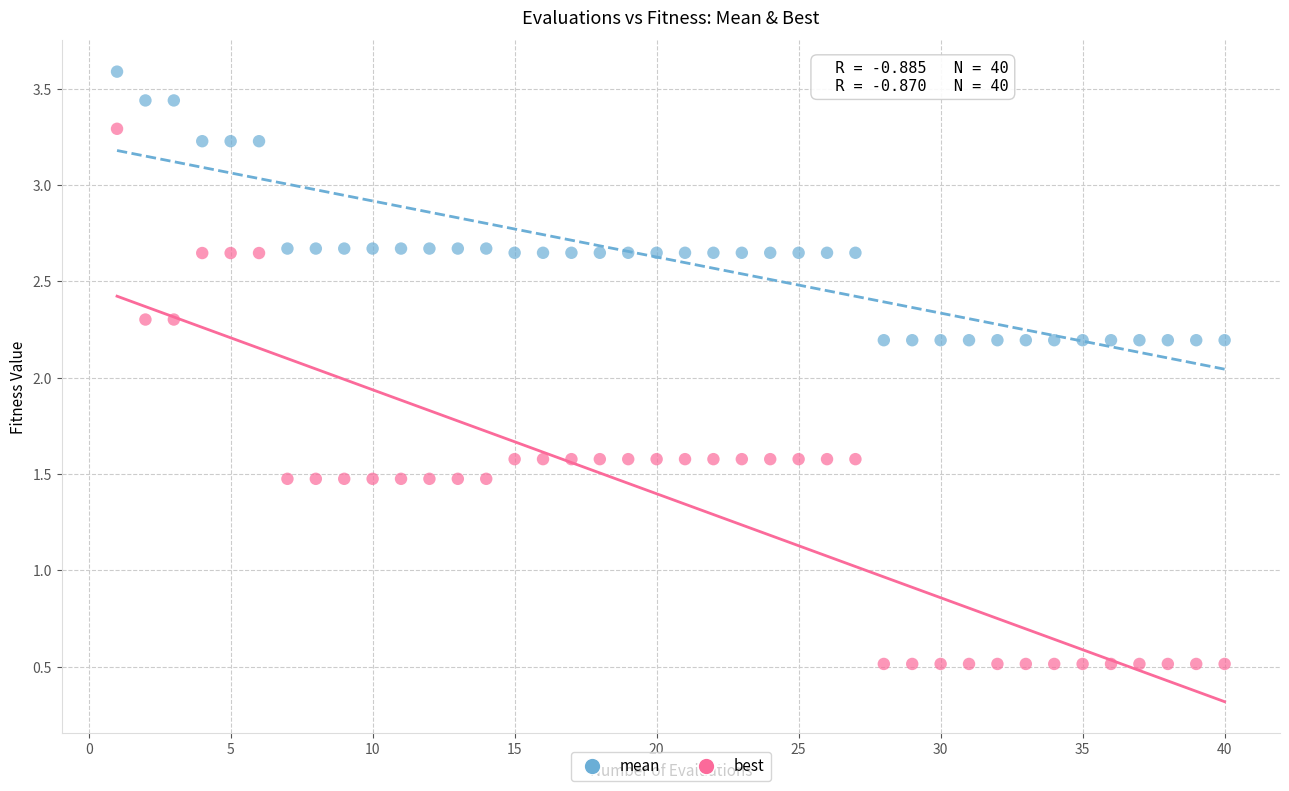

Which series contains the highest Y value?

mean